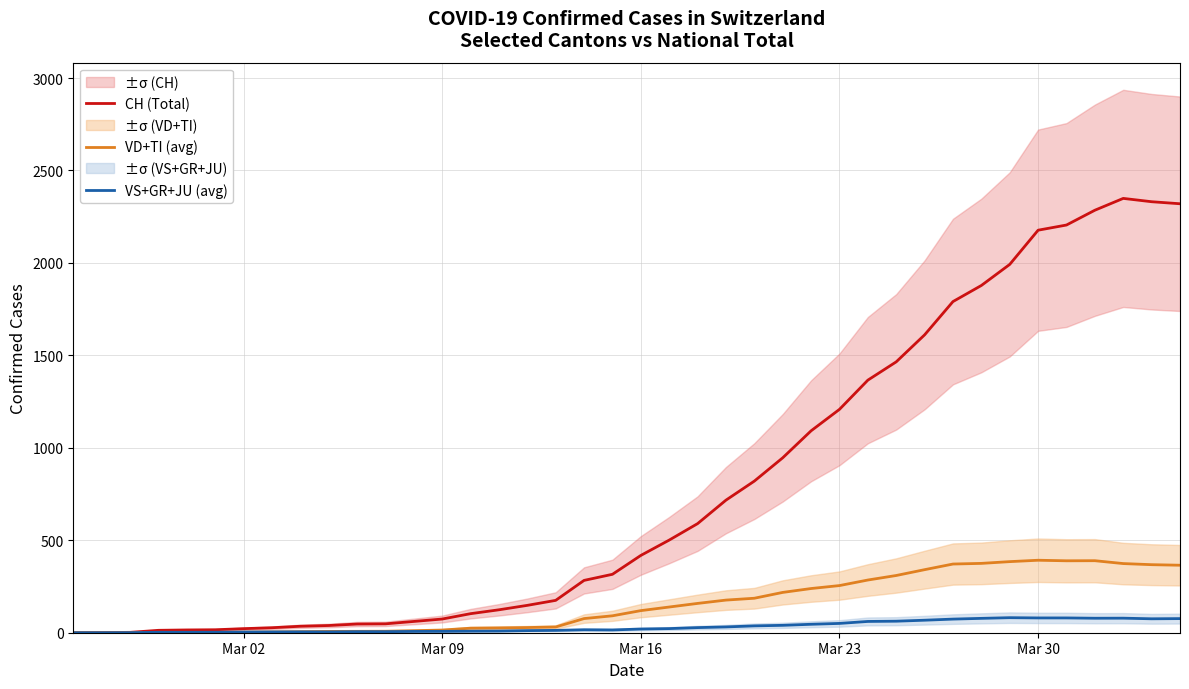

What are all the series names shown in the legend?

CH (Total), VD+TI (avg), VS+GR+JU (avg)